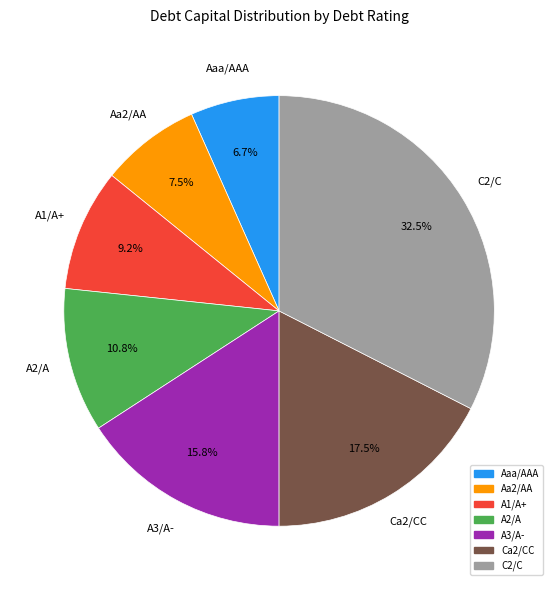

Which category has the smallest portion of the pie?

Aaa/AAA